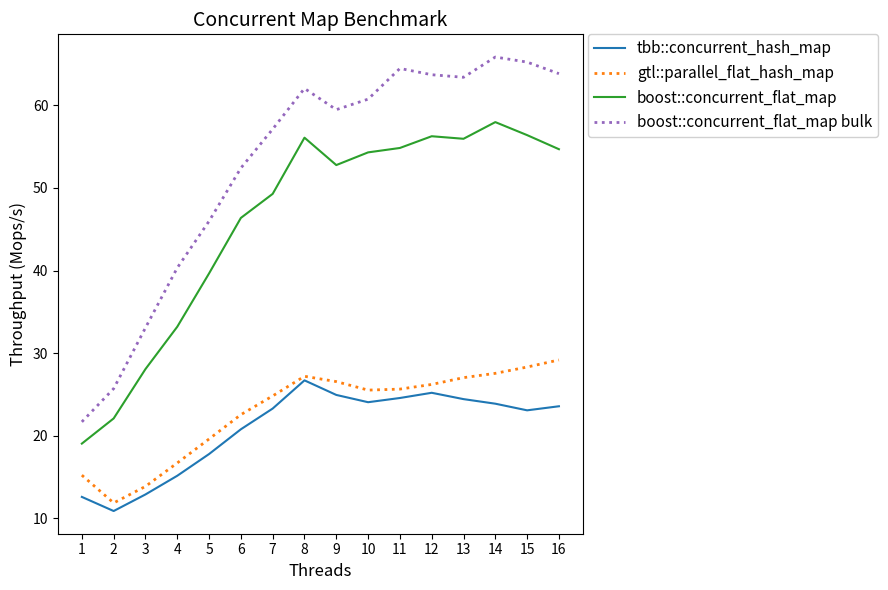

What is the difference between the maximum and minimum values in the gtl::parallel_flat_hash_map series?

17.3